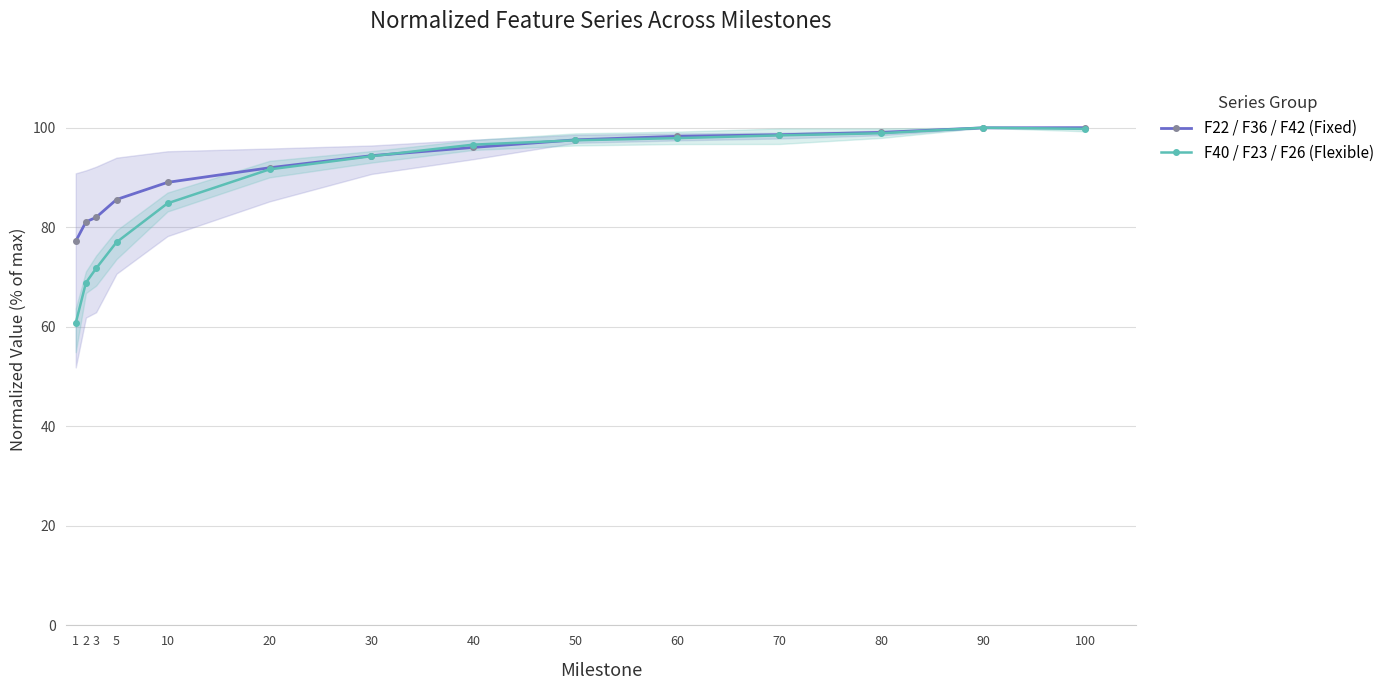

How many intersections are there between F22 / F36 / F42 (Fixed) and F40 / F23 / F26 (Flexible)?

4